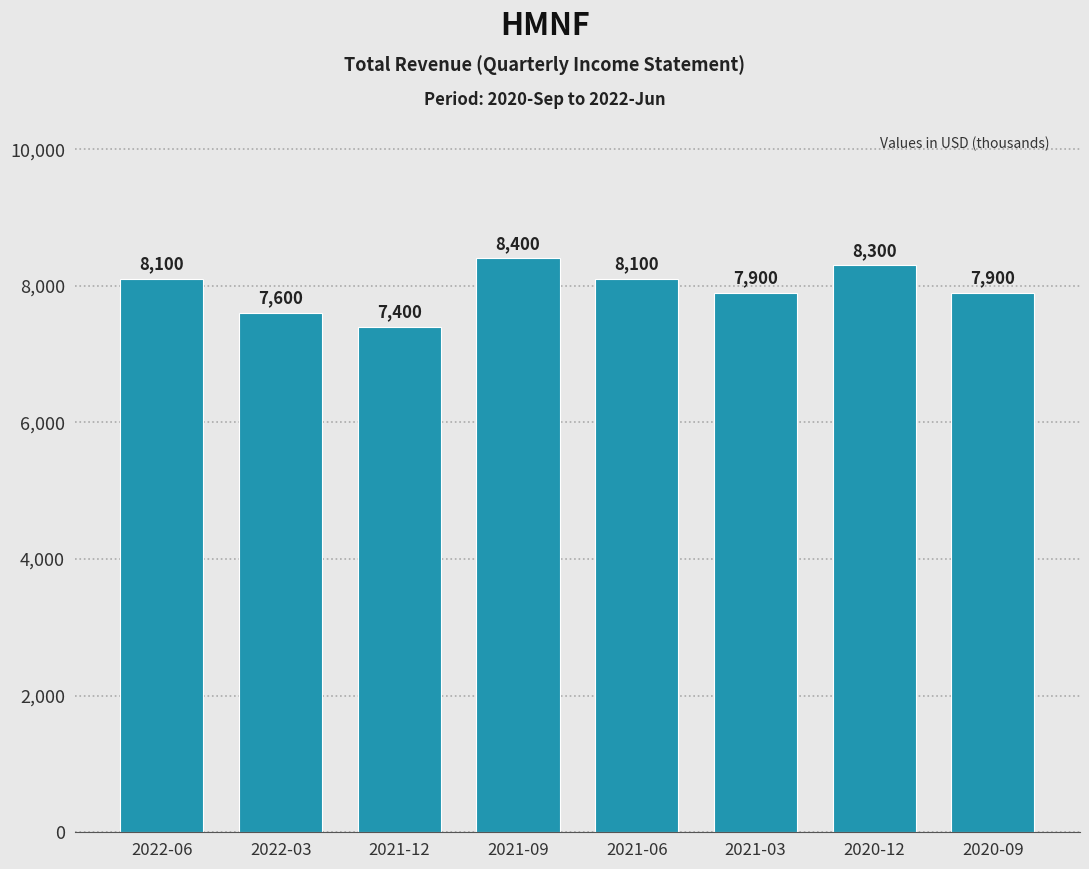

How many bars are there in total?

8